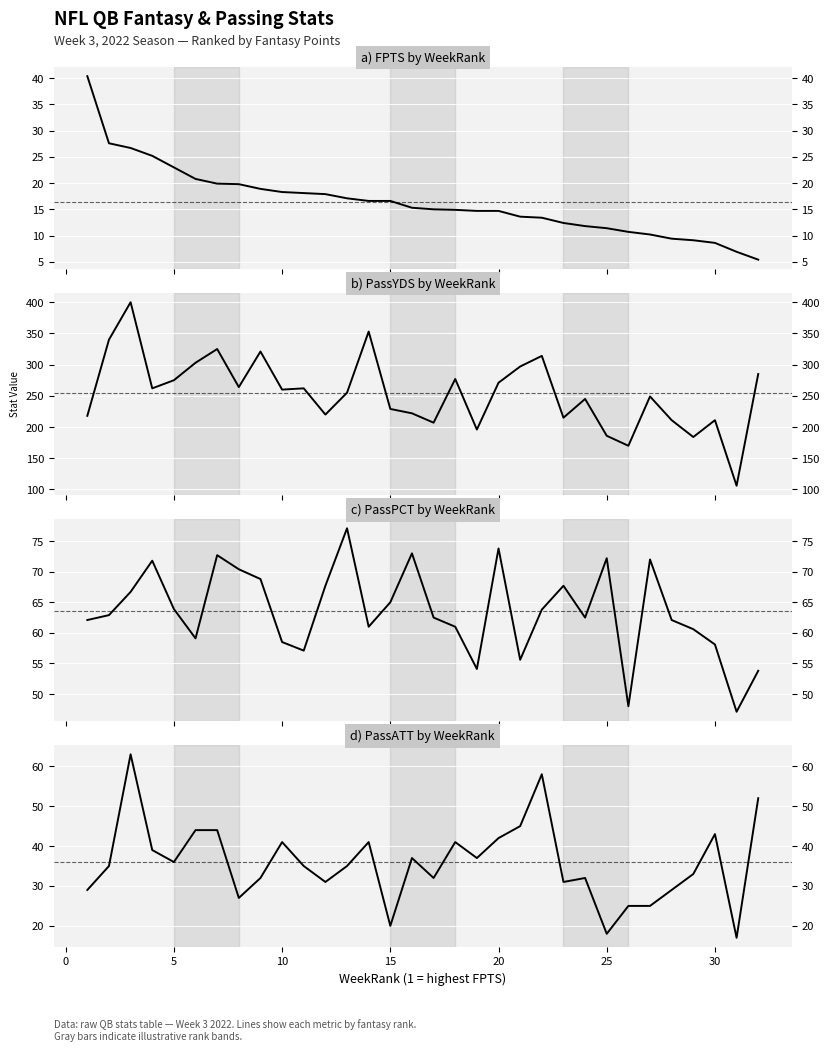

What is the lowest value of the FPTS series?

5.4